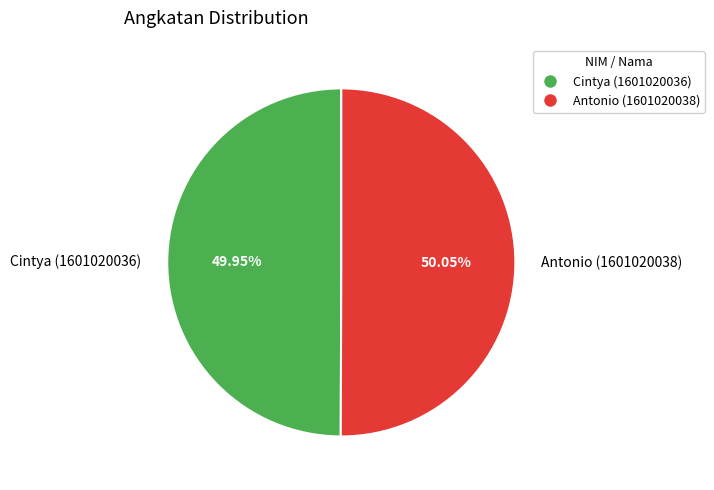

Combined, do Antonio (1601020038) and Cintya (1601020036) account for over 50%?

Yes